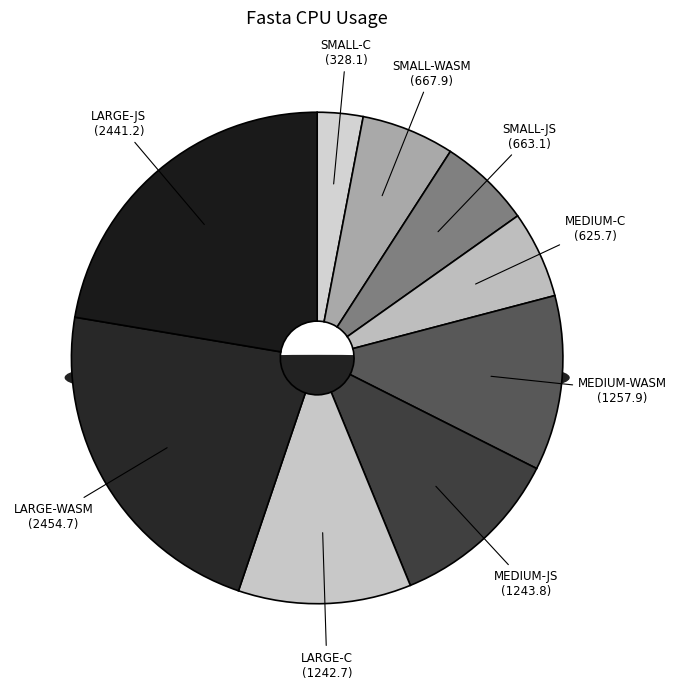

Is MEDIUM-C the majority of the pie?

No